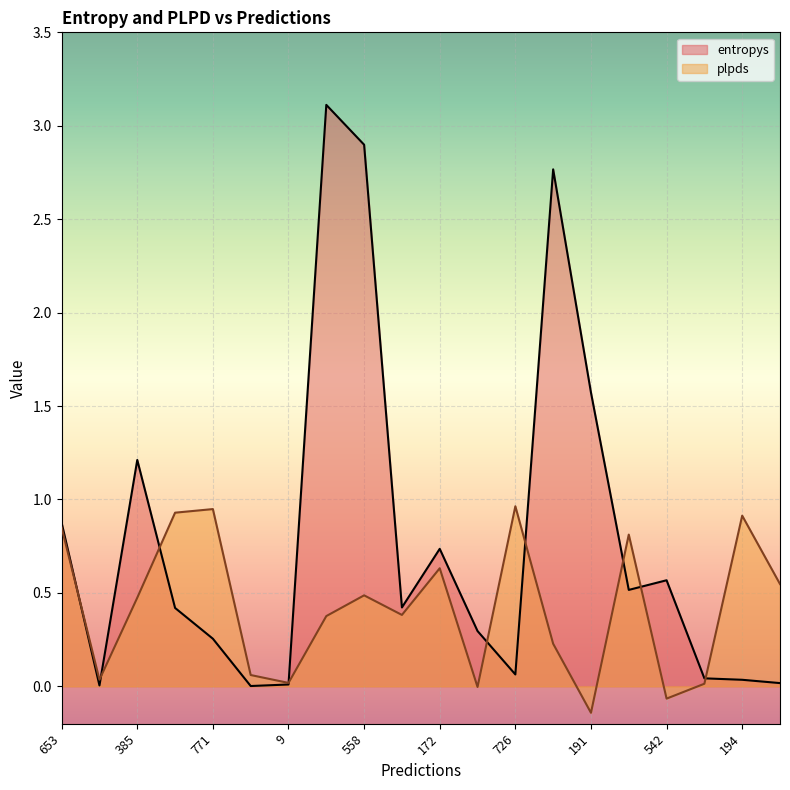

How many categories are shown in the chart?

20